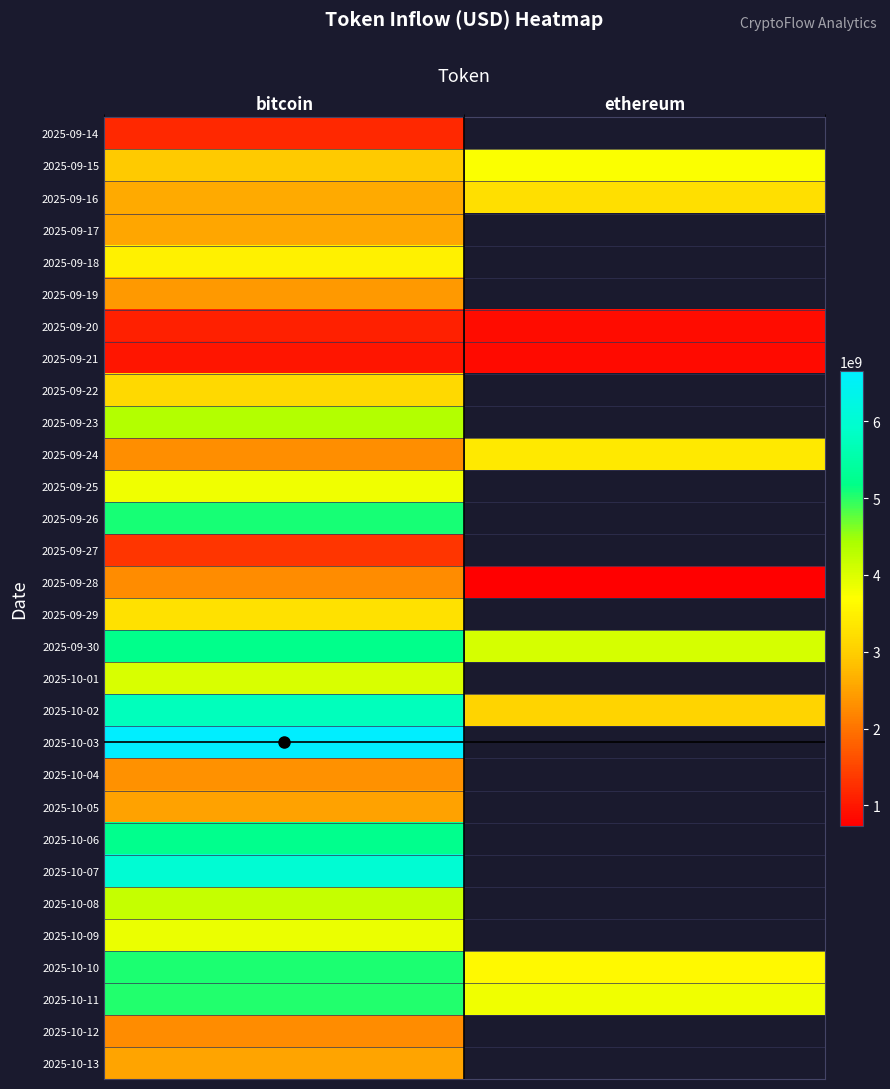

At which label is 2025-10-06 closest to 5225448410?

bitcoin